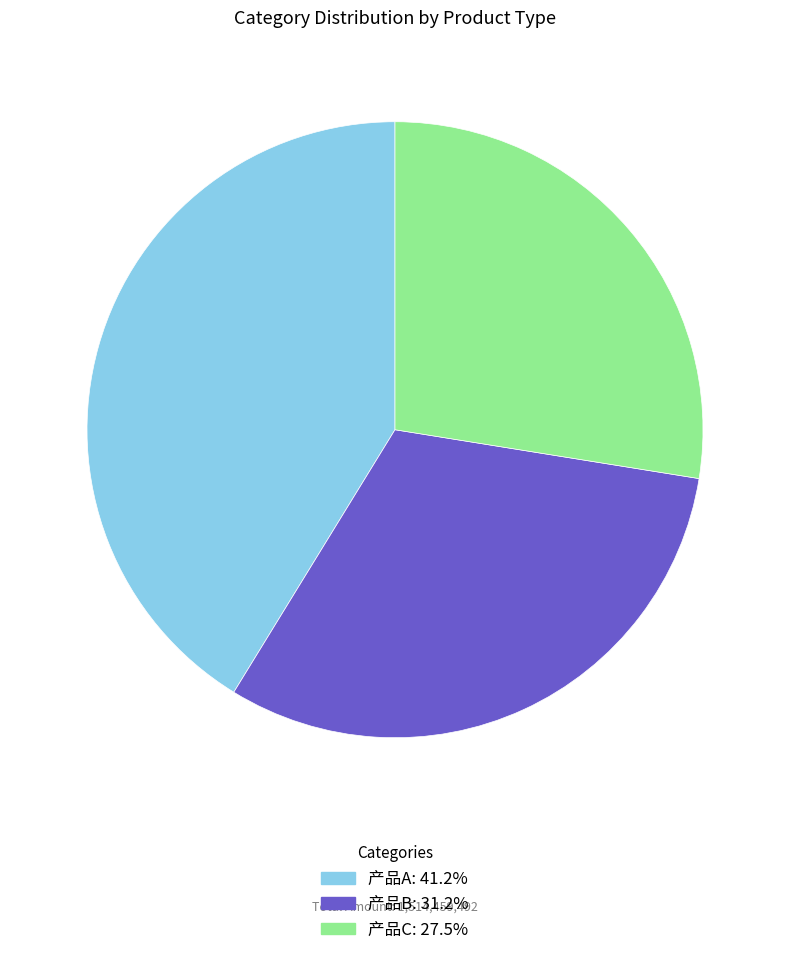

Which category has the biggest portion of the pie?

产品A